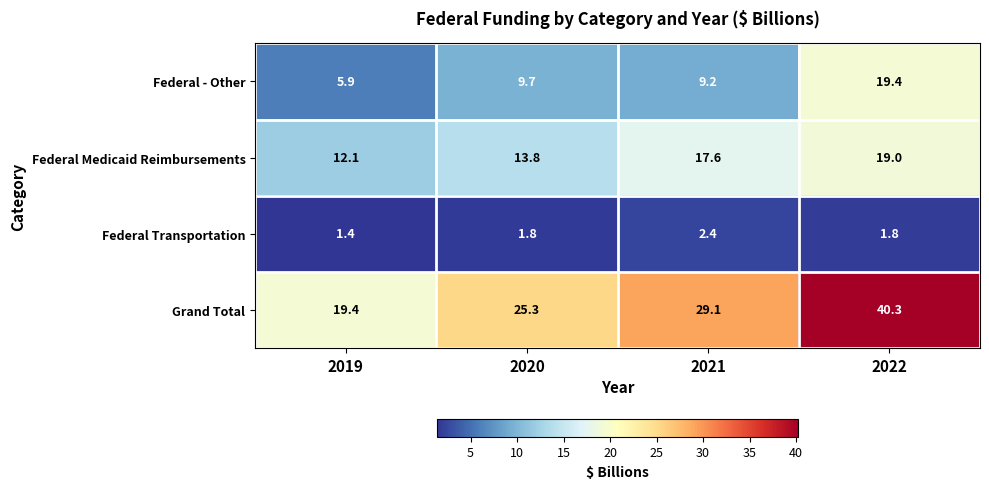

Rank the series by their maximum value, from lowest to highest.

Federal Transportation, Federal Medicaid Reimbursements, Federal - Other, Grand Total